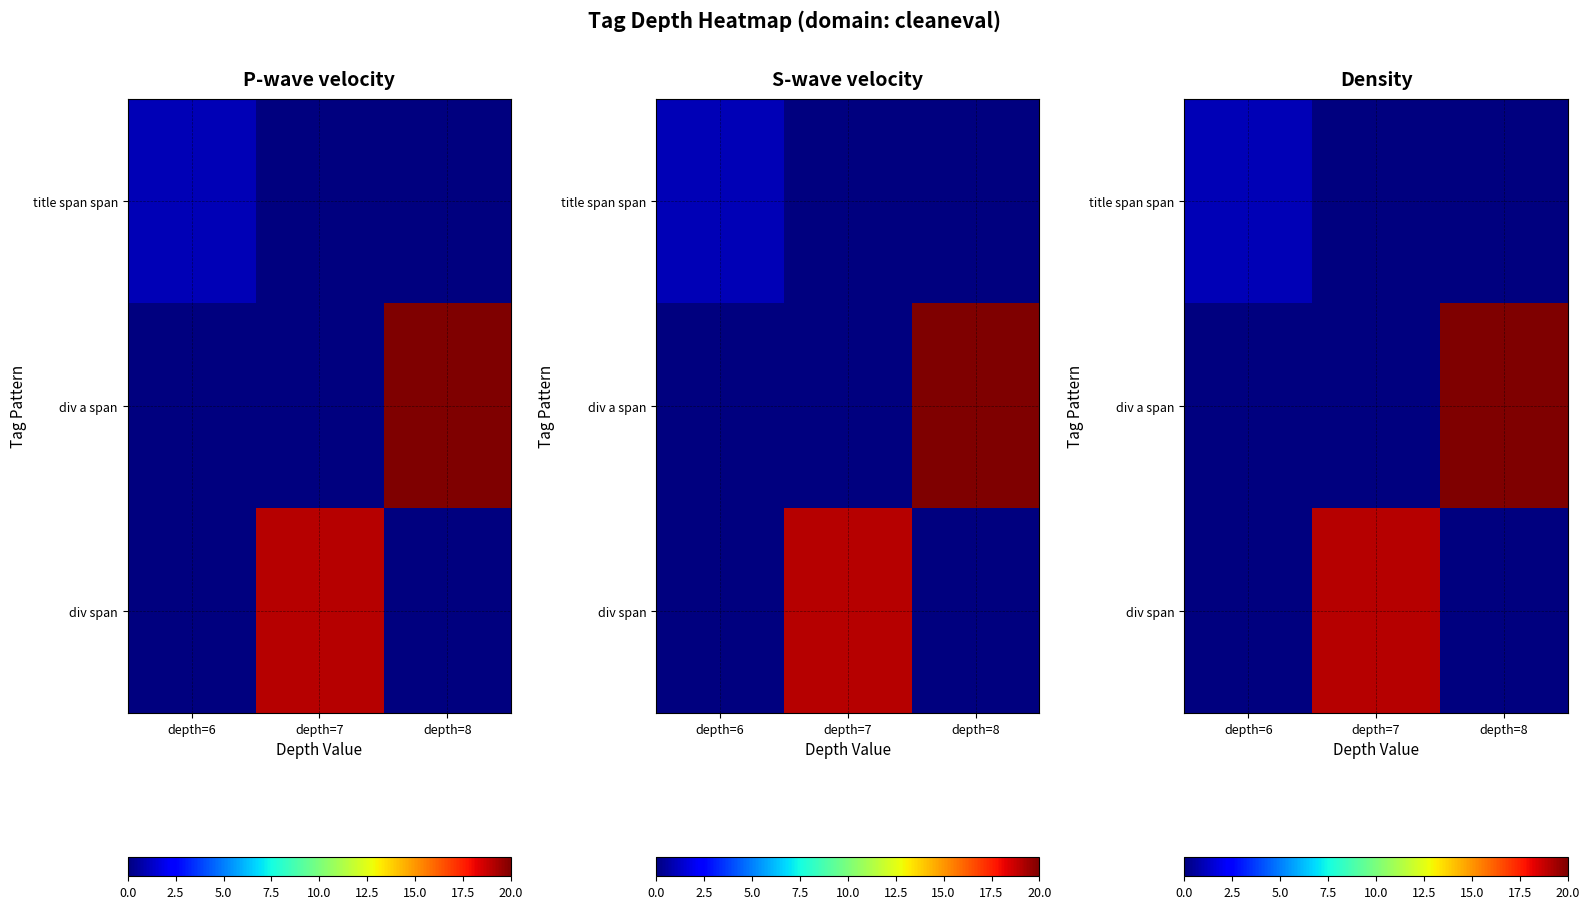

The value of title span span at depth=6 is 1. True or false?

True